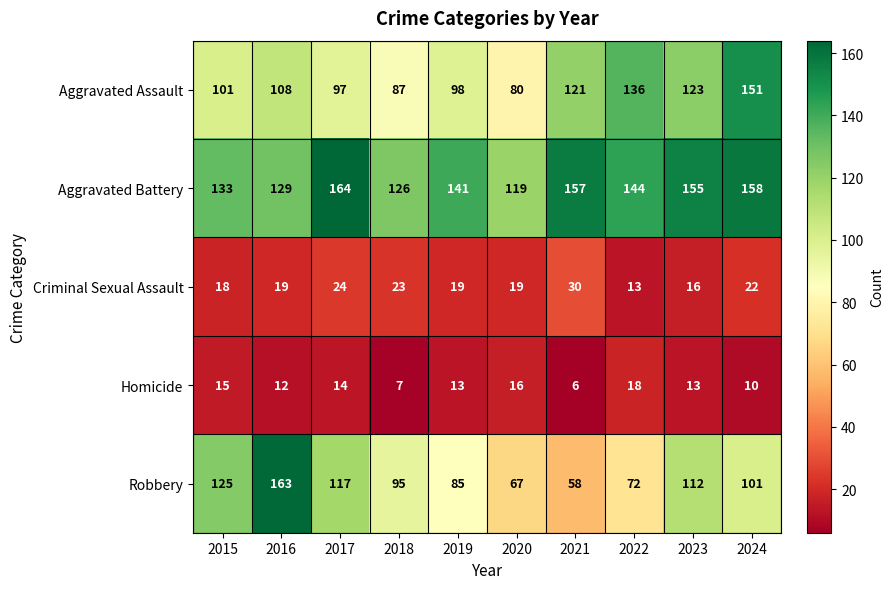

At which label does Robbery reach its peak?

2016